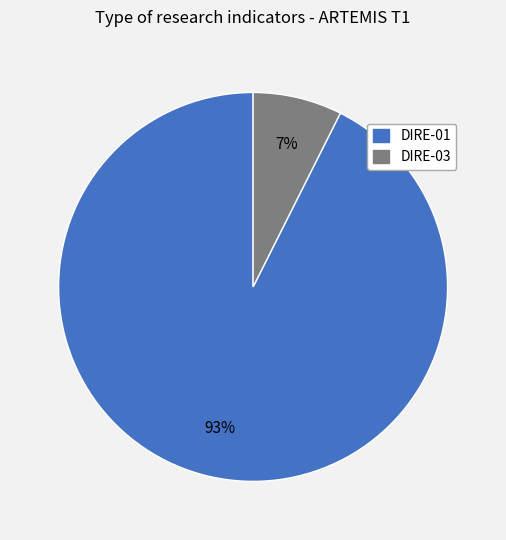

Does any single category account for the majority?

Yes